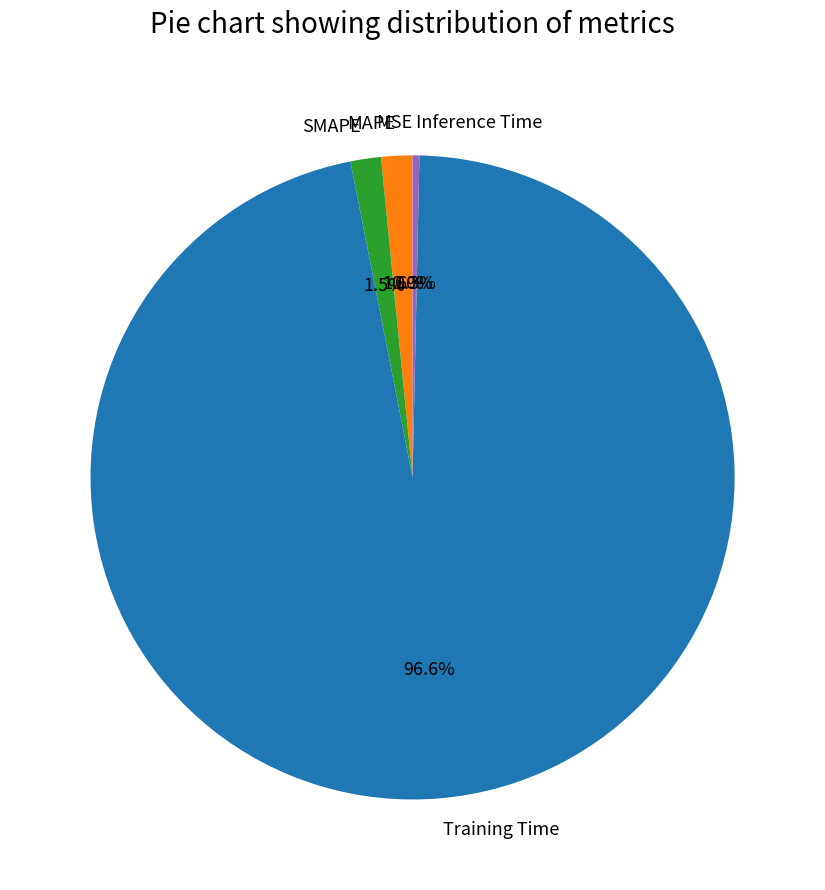

Which category has the biggest portion of the pie?

Training Time